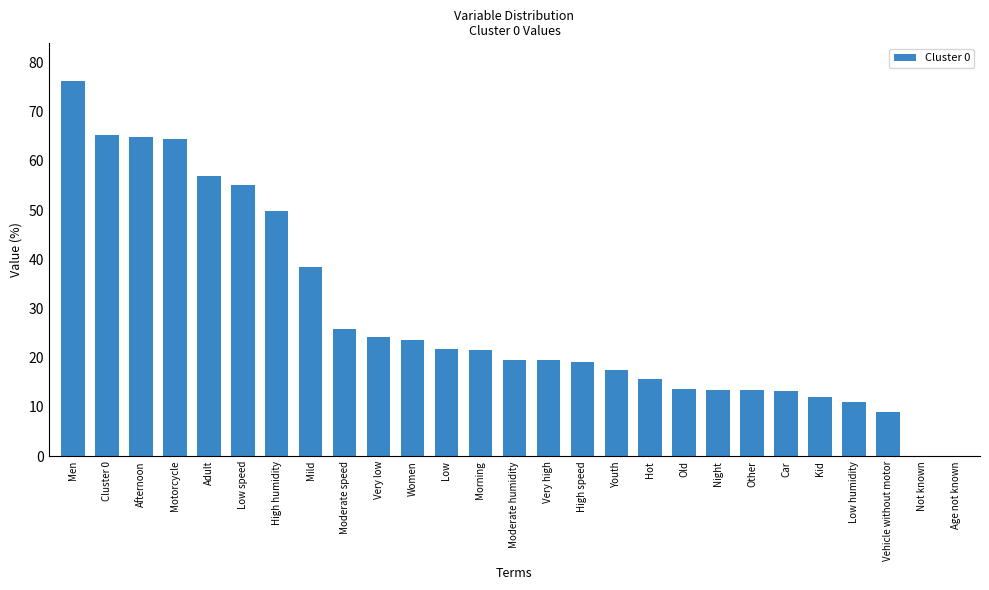

What is the difference between the values at Vehicle without motor and Night?

4.6